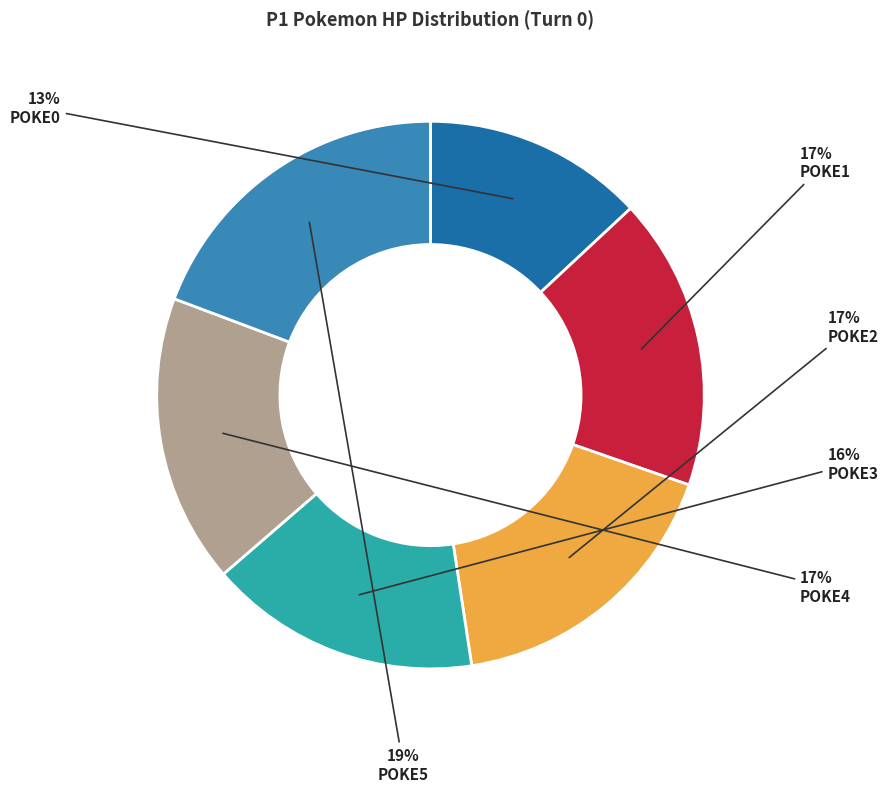

Is there a majority slice in this chart?

No